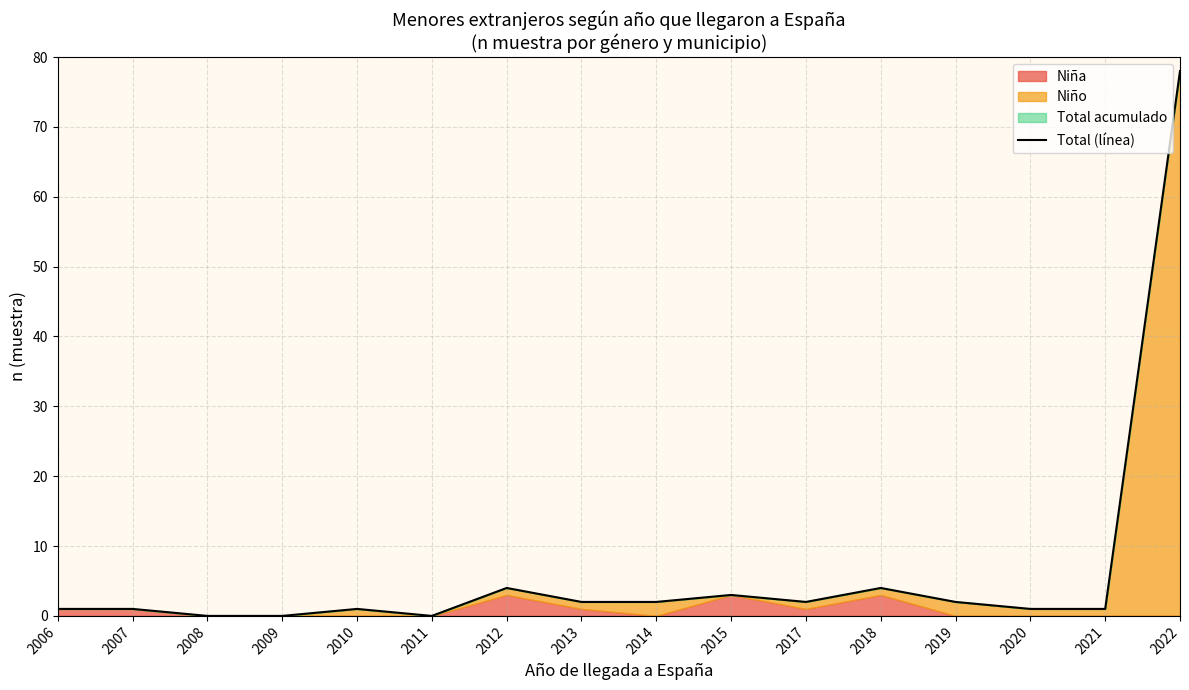

Does the chart have visible grid lines?

Yes